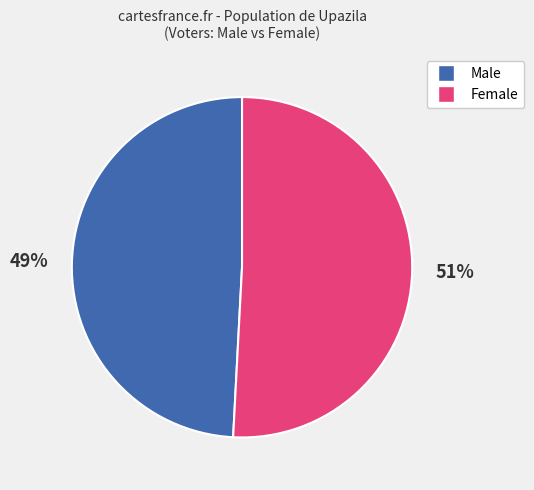

To the nearest percent, what is the average slice percentage?

50%